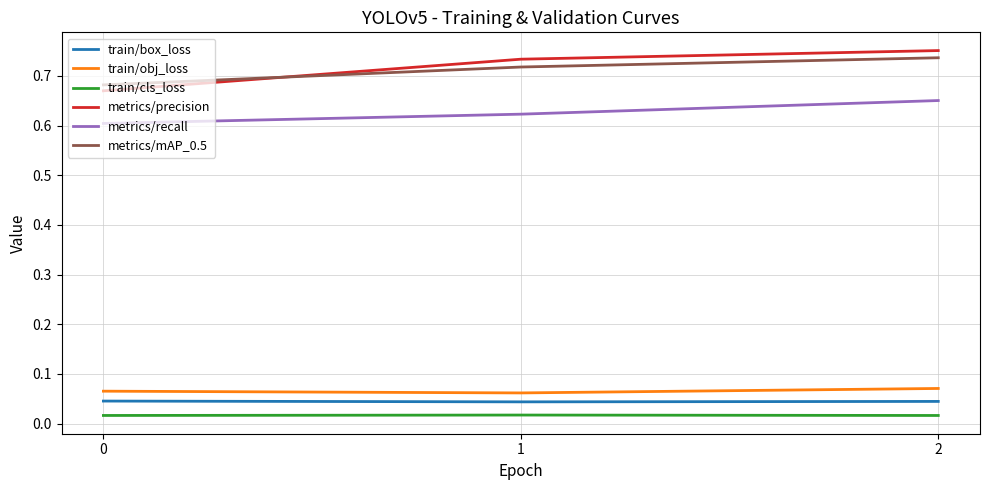

Which series has the widest spread of values?

metrics/precision